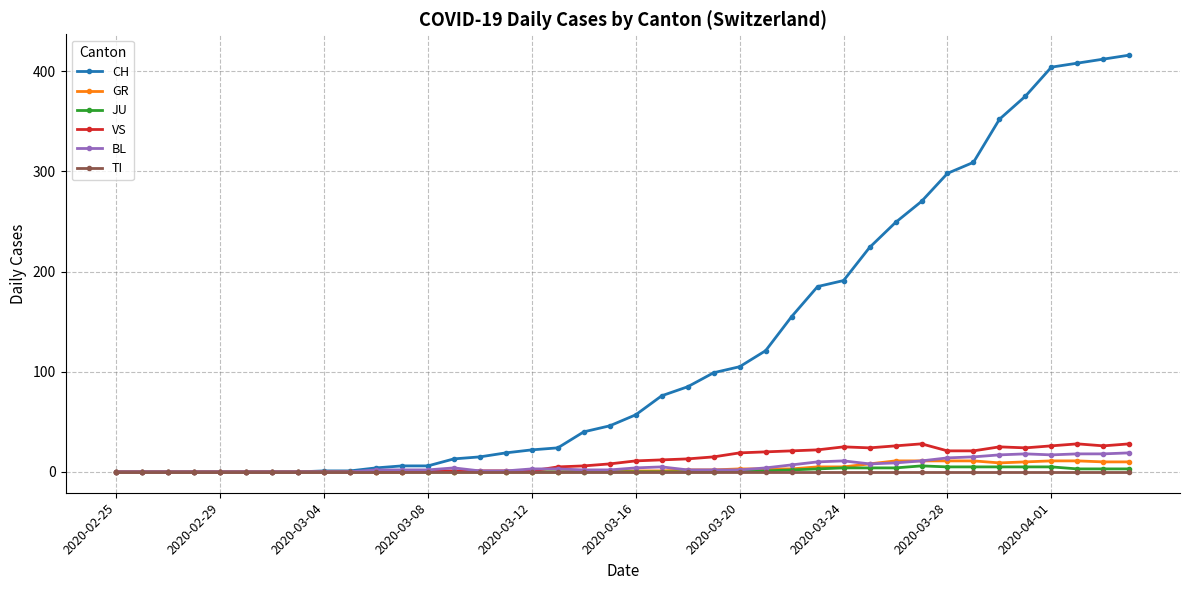

Reading left to right, extract all data points from this chart.

CH: 0	0	0	0	0	0	0	0	1	1	4	6	6	13	15	19	22	24	40	46	57	76	85	99	105	121	155	185	191	224	249	270	298	309	352	375	404	408	412	416
GR: 0	0	0	0	0	0	0	0	0	0	0	0	0	0	0	0	0	0	1	1	1	1	2	2	3	3	3	5	5	8	11	11	11	11	9	10	11	11	10	10
JU: 0	0	0	0	0	0	0	0	0	0	0	0	0	0	0	0	0	0	0	0	0	0	0	0	1	1	2	3	4	4	4	6	5	5	5	5	5	3	3	3
VS: 0	0	0	0	0	0	0	0	0	0	0	0	1	1	1	1	1	5	6	8	11	12	13	15	19	20	21	22	25	24	26	28	21	21	25	24	26	28	26	28
BL: 0	0	0	0	0	0	0	0	0	0	2	2	2	4	1	1	3	3	2	2	4	5	2	2	2	4	7	10	11	8	9	11	14	15	17	18	17	18	18	19
TI: 0	0	0	0	0	0	0	0	0	0	0	0	0	0	0	0	0	0	0	0	0	0	0	0	0	0	0	0	0	0	0	0	0	0	0	0	0	0	0	0